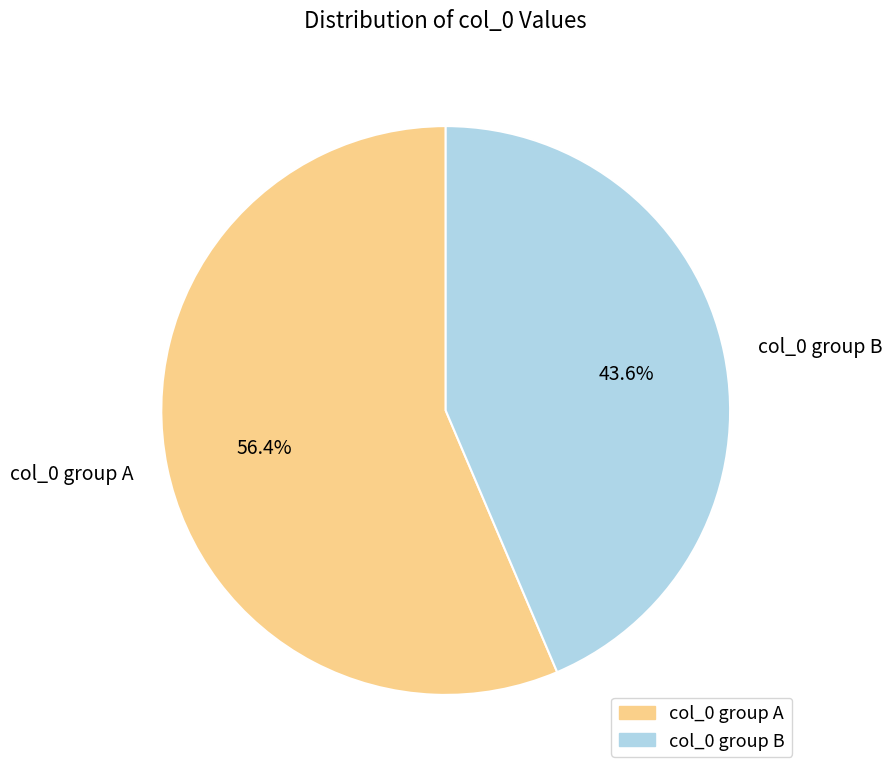

Which slice is the largest?

col_0 group A